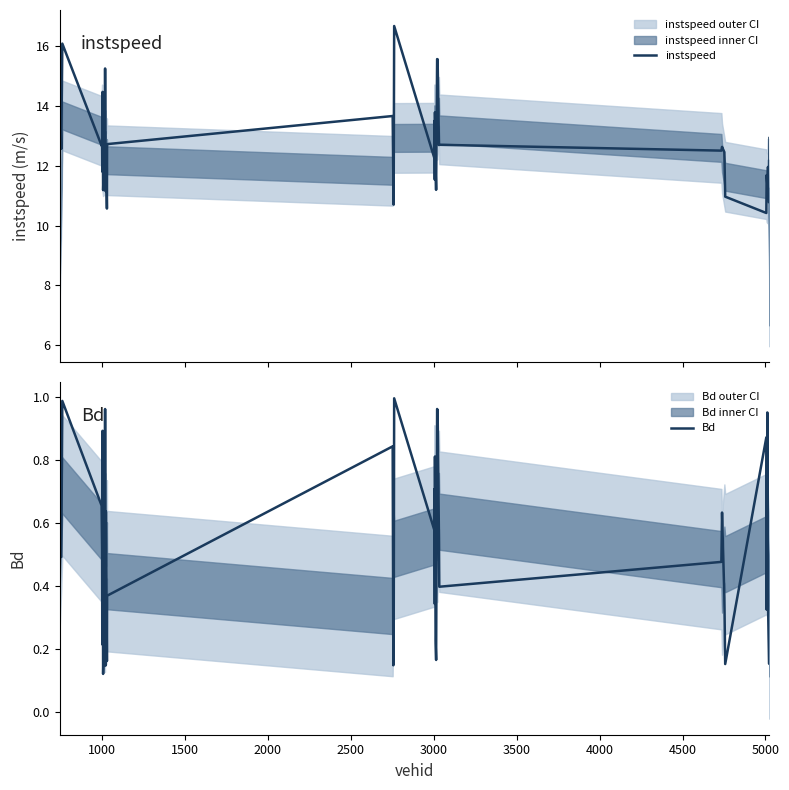

How many lines are shown in the chart?

2